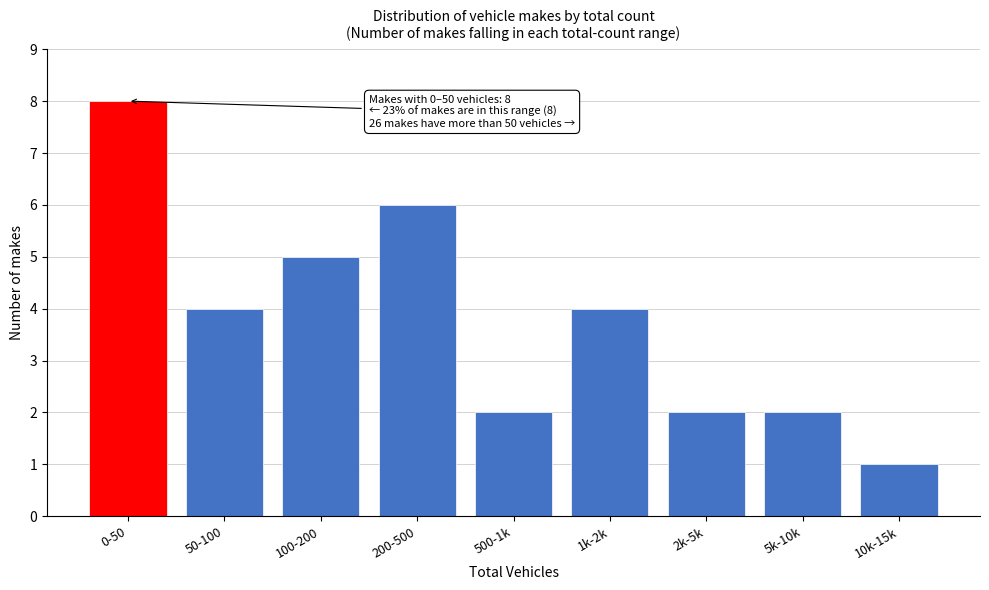

Reading left to right, what are all the values shown in this chart?

0-50=8	50-100=4	100-200=5	200-500=6	500-1k=2	1k-2k=4	2k-5k=2	5k-10k=2	10k-15k=1